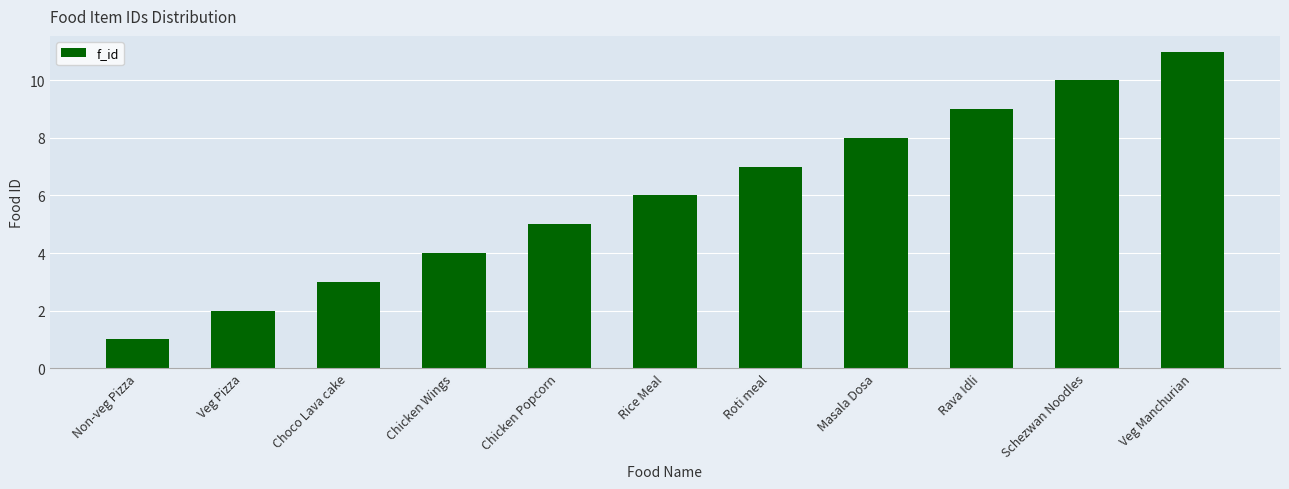

Reading left to right, list all the values displayed in this chart.

1	2	3	4	5	6	7	8	9	10	11